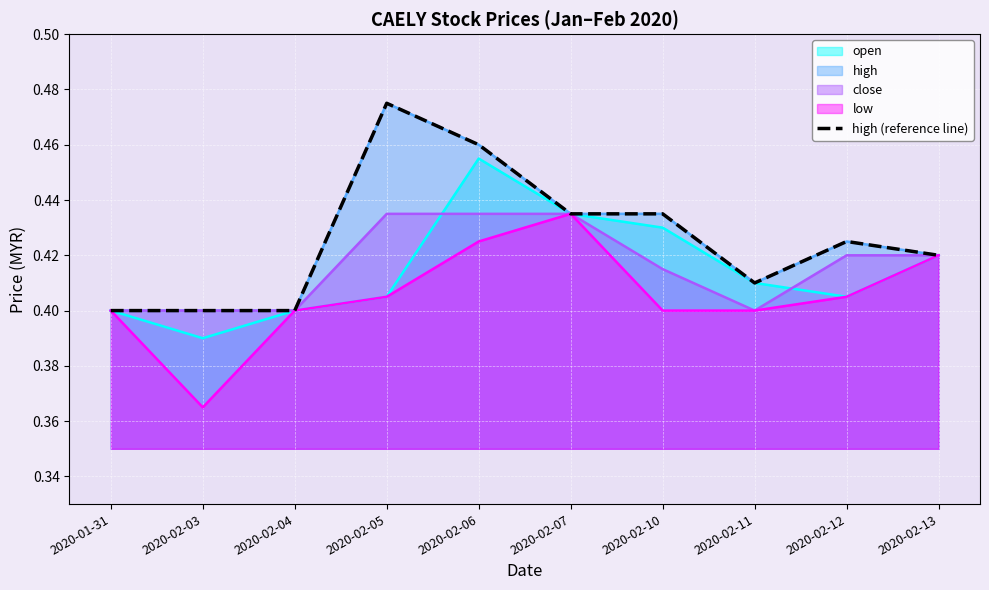

True or false: the data shows 0.7 at 2020-02-13.

False